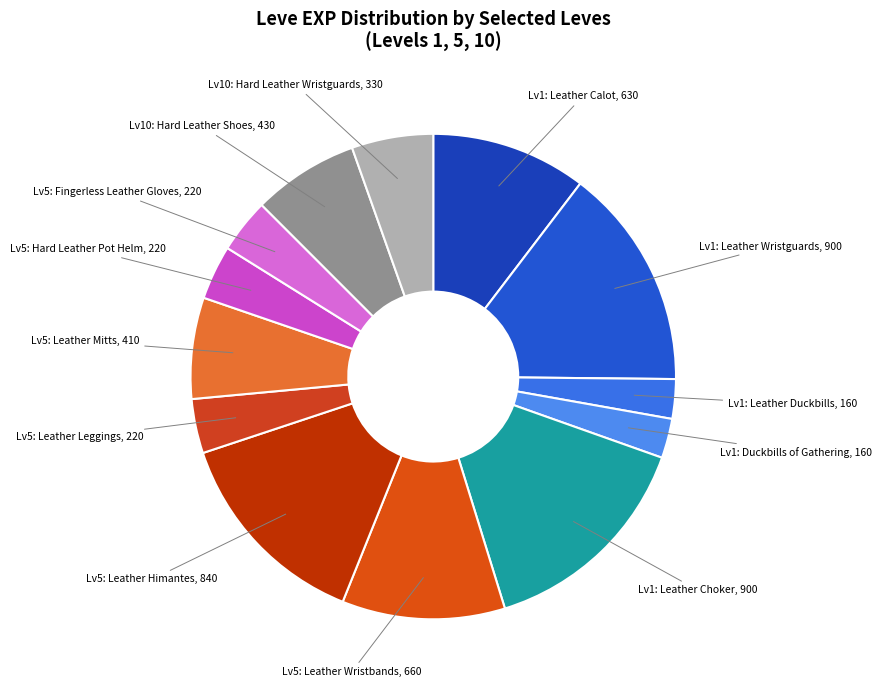

How many segments does this pie chart have?

13